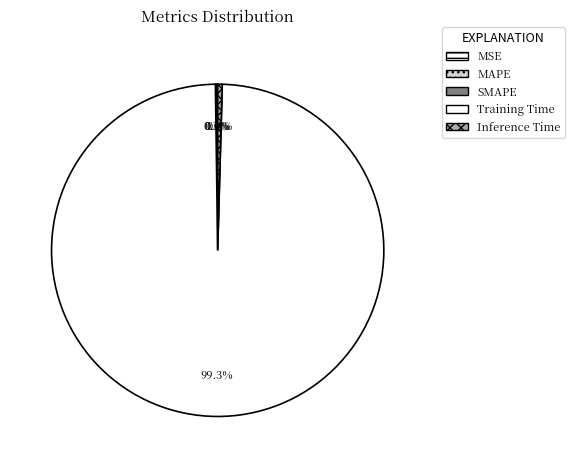

The MSE slice represents 12% of the pie. True or false?

False